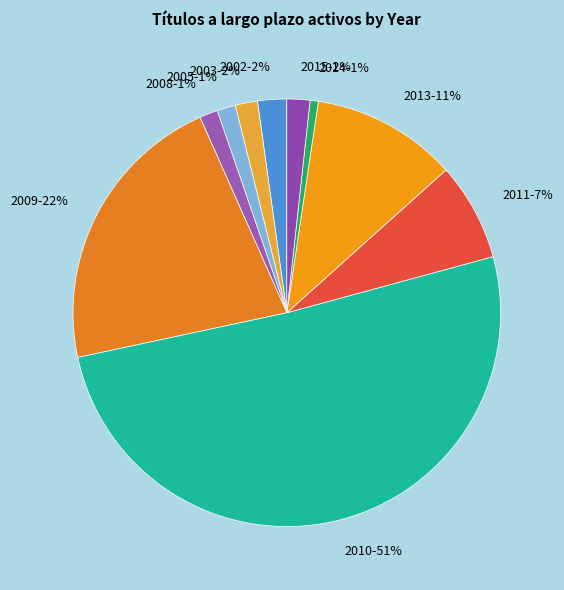

Do 2009-22% and 2014-1% together represent more than half of the pie?

No